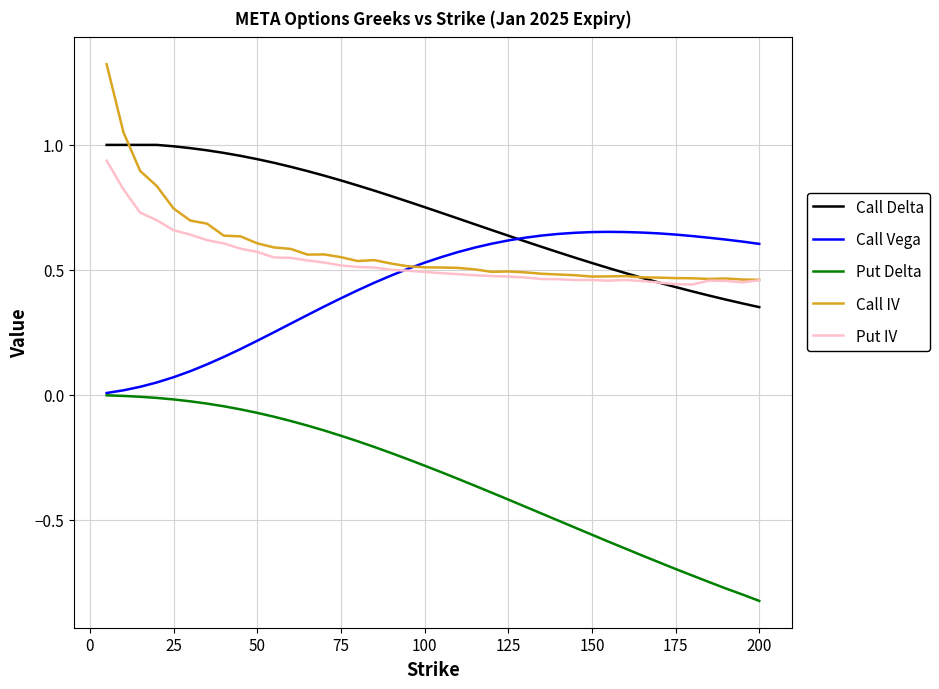

True or false: Put Delta and Call IV intersect in this chart.

False